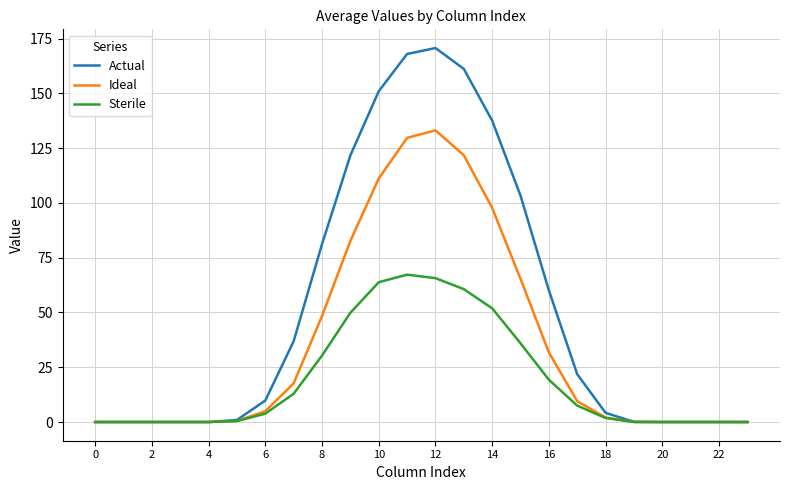

Which series has the largest total across all categories?

Actual